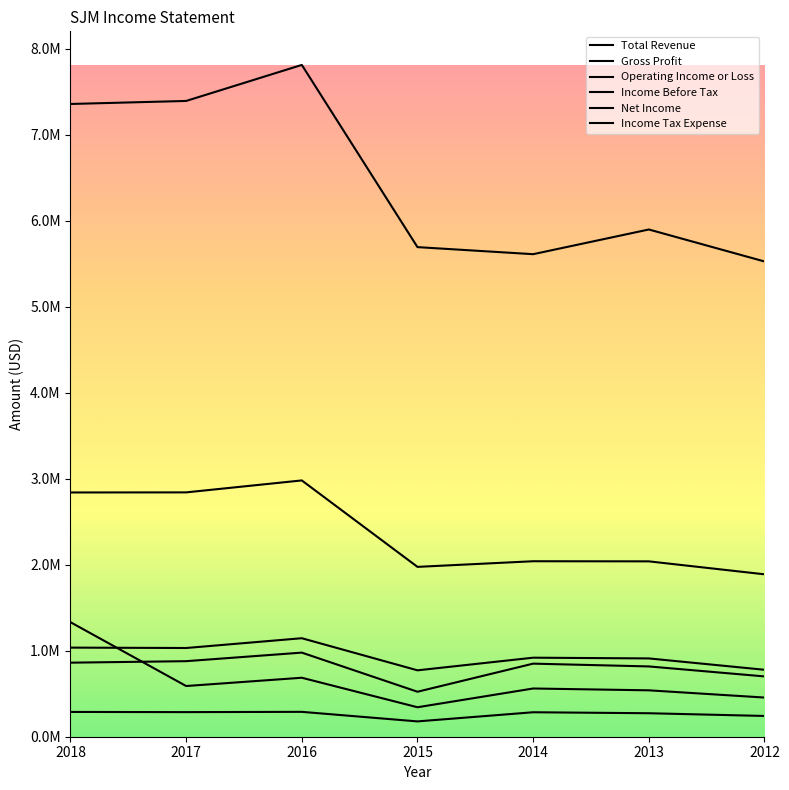

True or false: Total Revenue and Income Before Tax intersect in this chart.

False